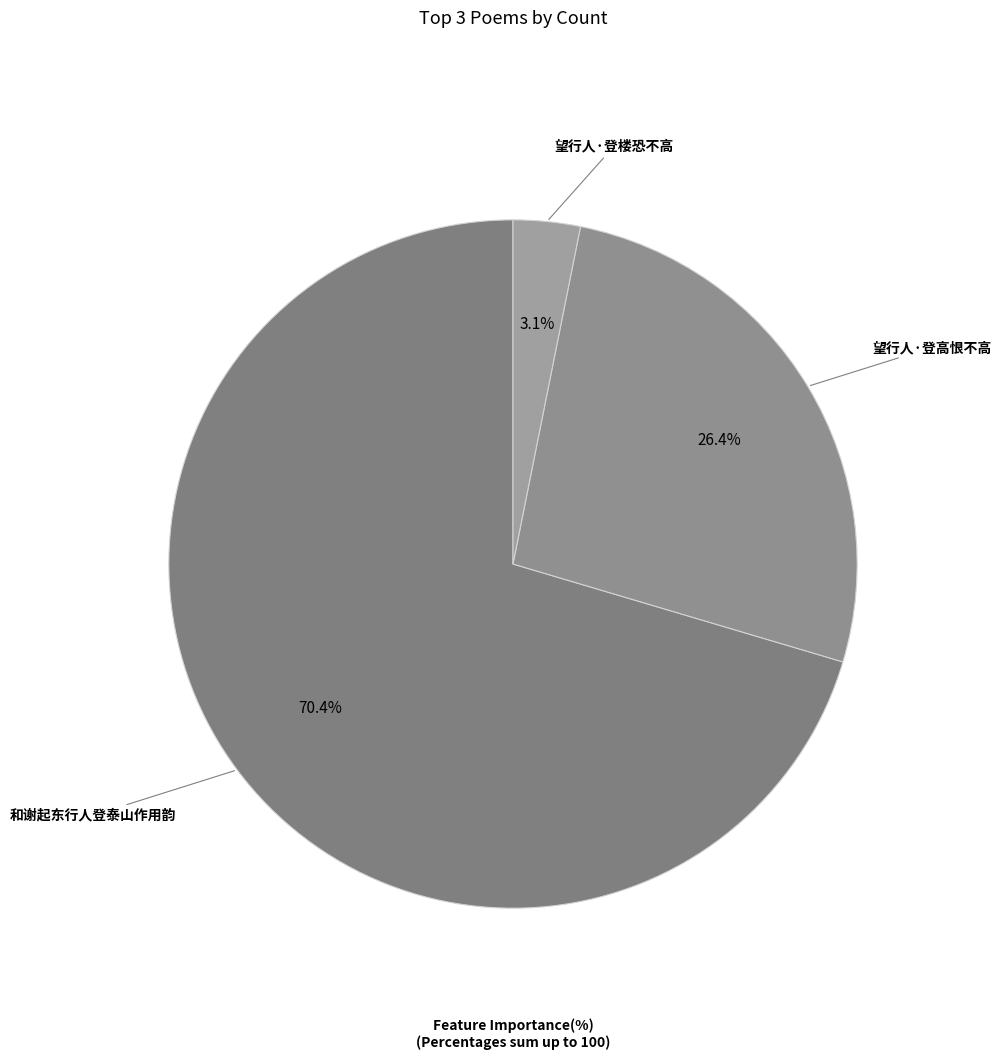

To the nearest percent, what is the difference between the 和谢起东行人登泰山作用韵 and 望行人·登高恨不高 slice percentages?

44%